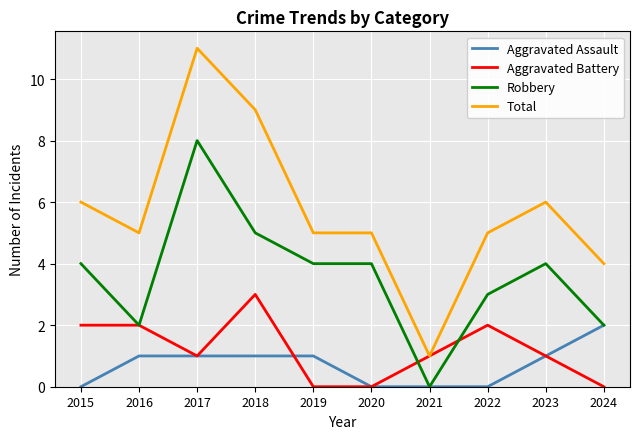

True or false: Total and Robbery cross at least once.

False